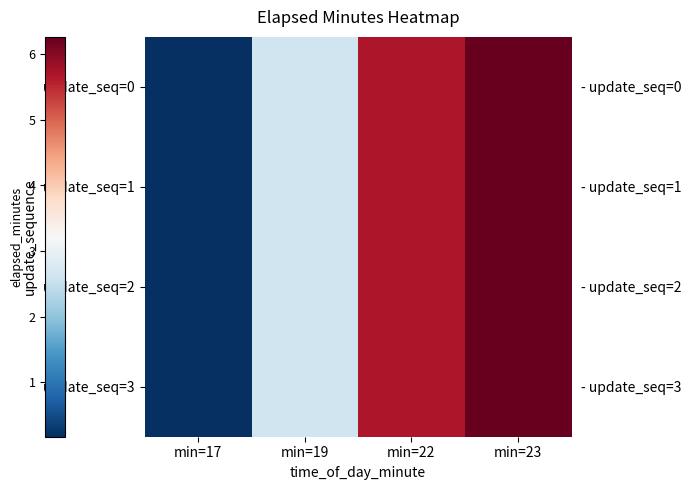

What is the maximum value for update_seq=1?

6.3